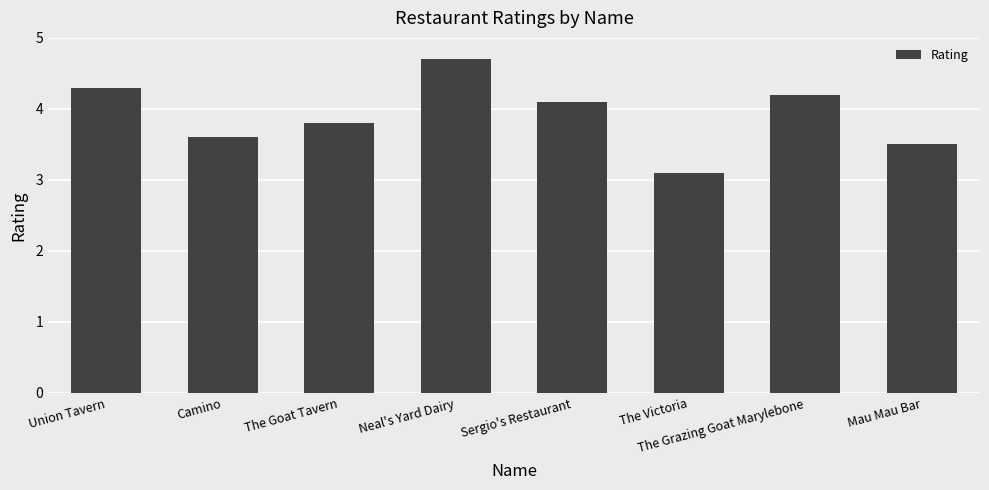

What is the value of the 8th bar from the left?

3.5